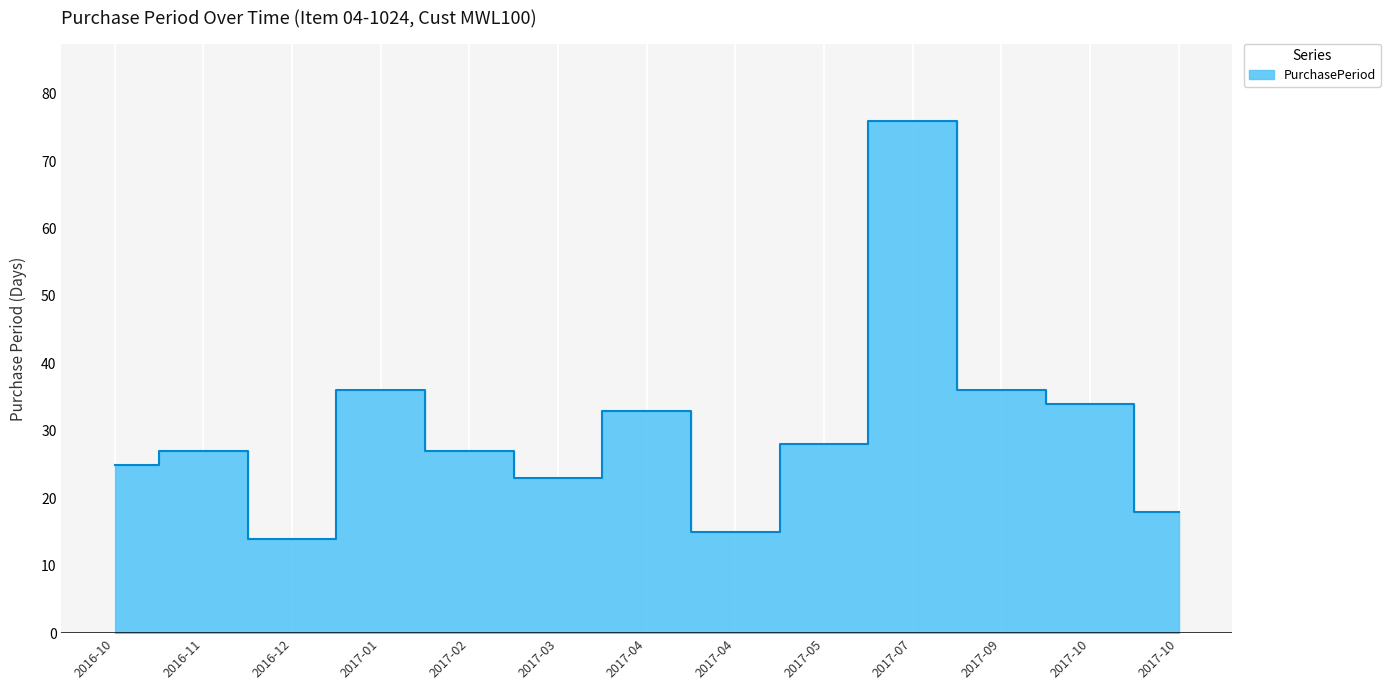

What position from the left is 2017-09-05?

11